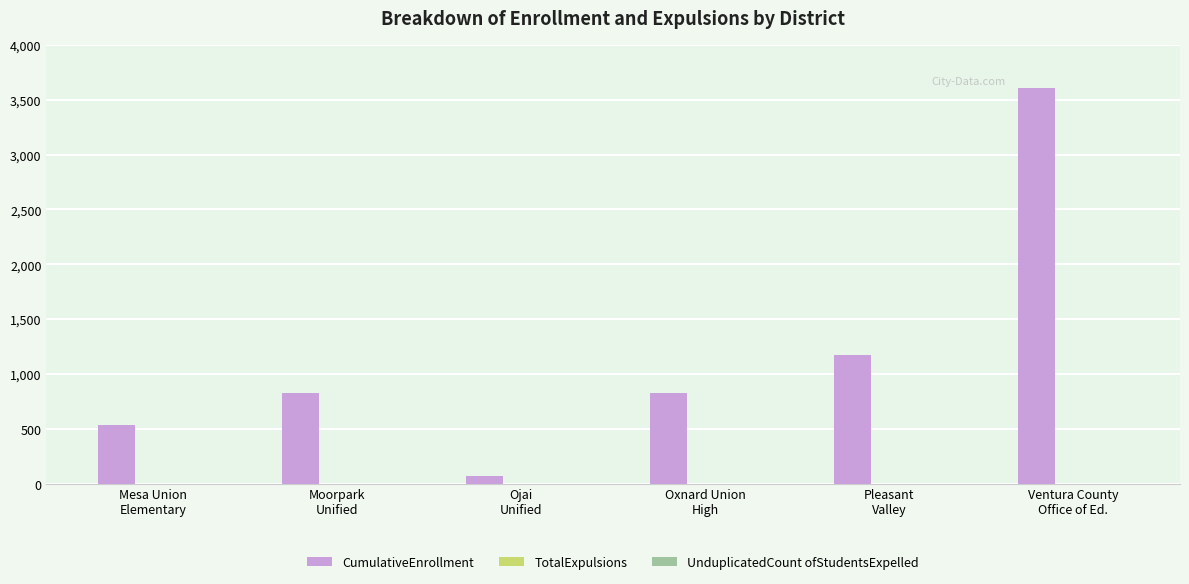

What is the maximum value shown in the chart?

3609